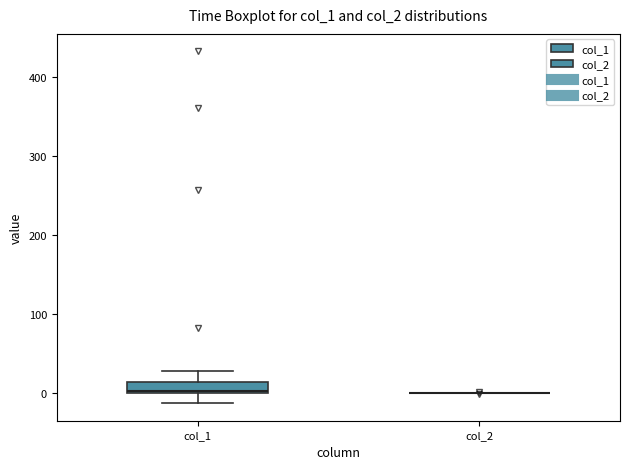

Where is the upper edge of the box for col_1 on the y-axis? The values are not printed on the chart, so give them approximately, as read against the axis.

10